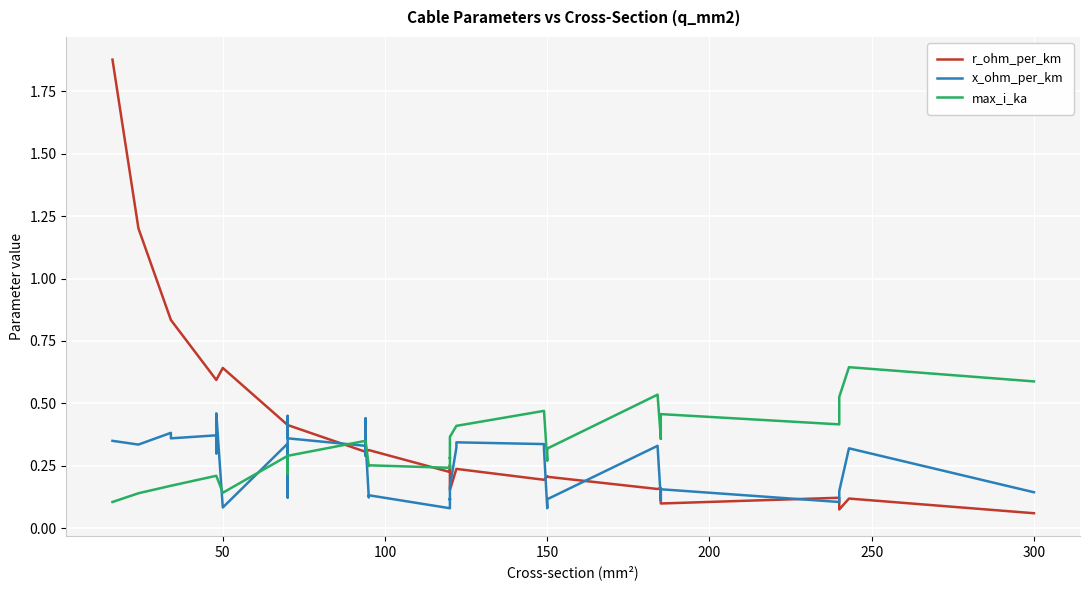

In max_i_ka, how many points are lower than both neighbors (excluding endpoints)?

8